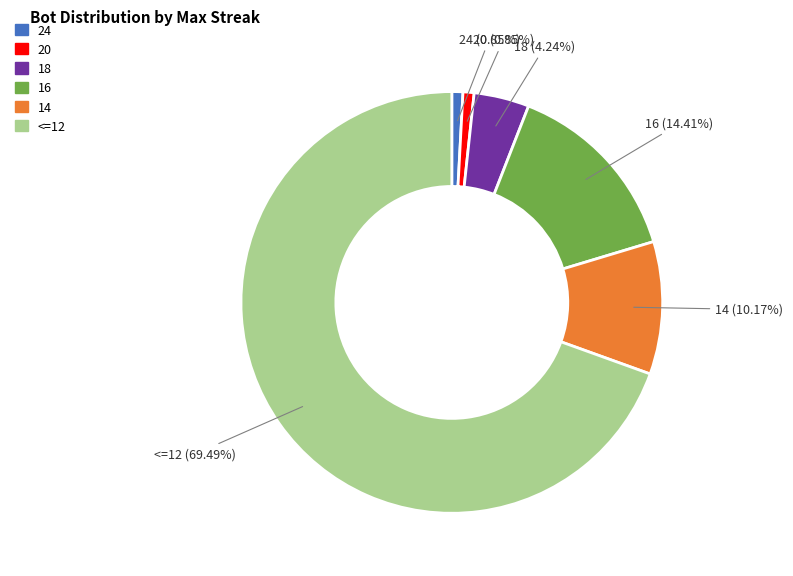

Does any single category account for the majority?

Yes